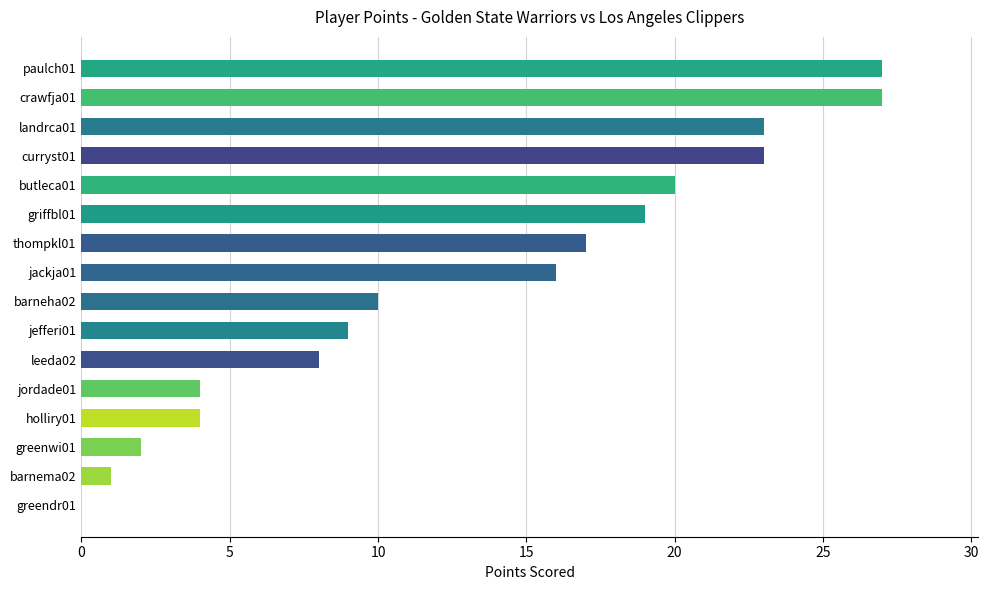

Reading top to bottom, list all the values displayed in this chart.

paulch01=27	crawfja01=27	landrca01=23	curryst01=23	butleca01=20	griffbl01=19	thompkl01=17	jackja01=16	barneha02=10	jefferi01=9	leeda02=8	jordade01=4	holliry01=4	greenwi01=2	barnema02=1	greendr01=0